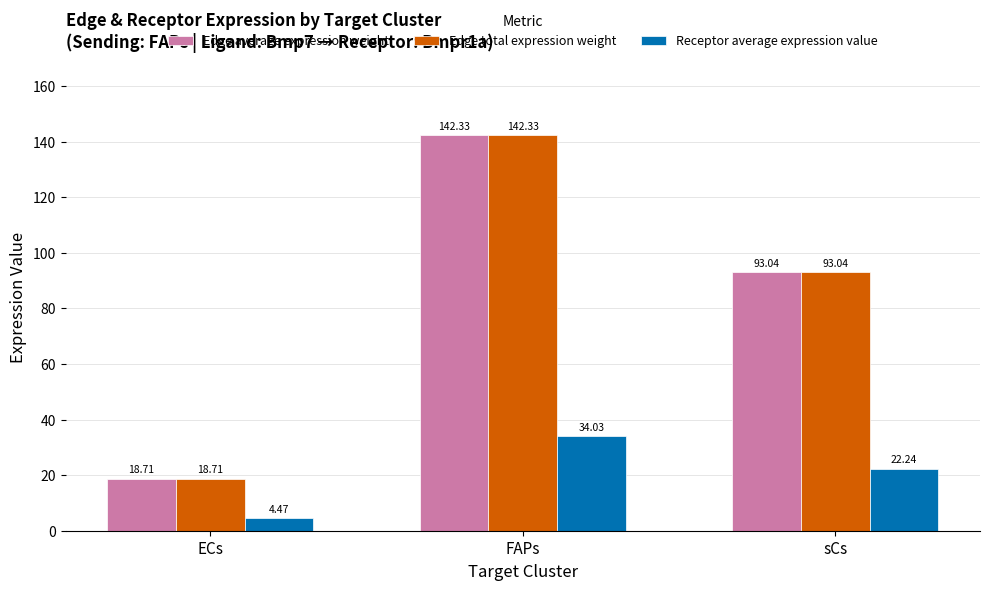

Is the value of Edge average expression weight at sCs greater than the value of Edge total expression weight at ECs?

Yes